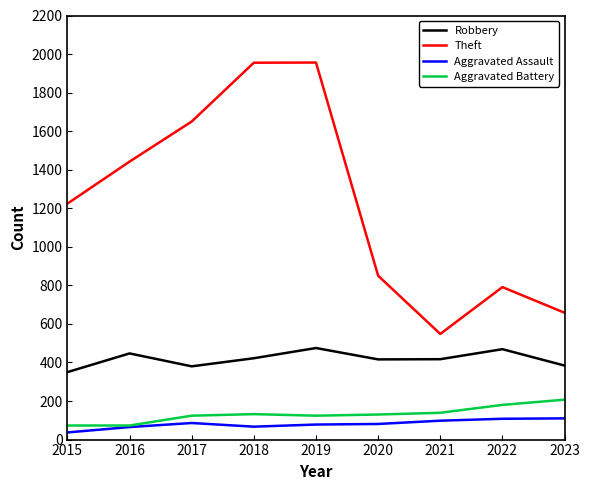

True or false: Theft and Aggravated Assault cross at least once.

False